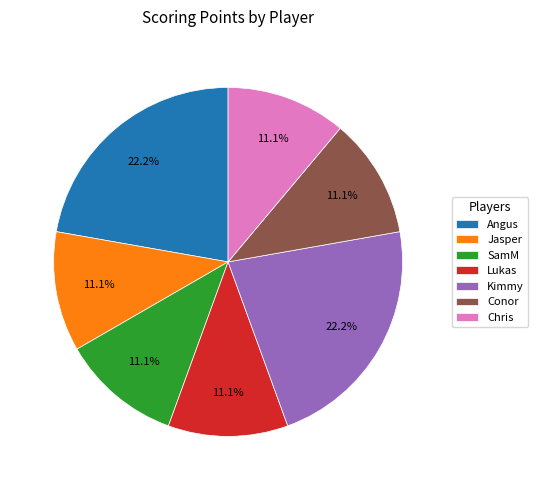

How much of the chart is everything except SamM?

88.9%